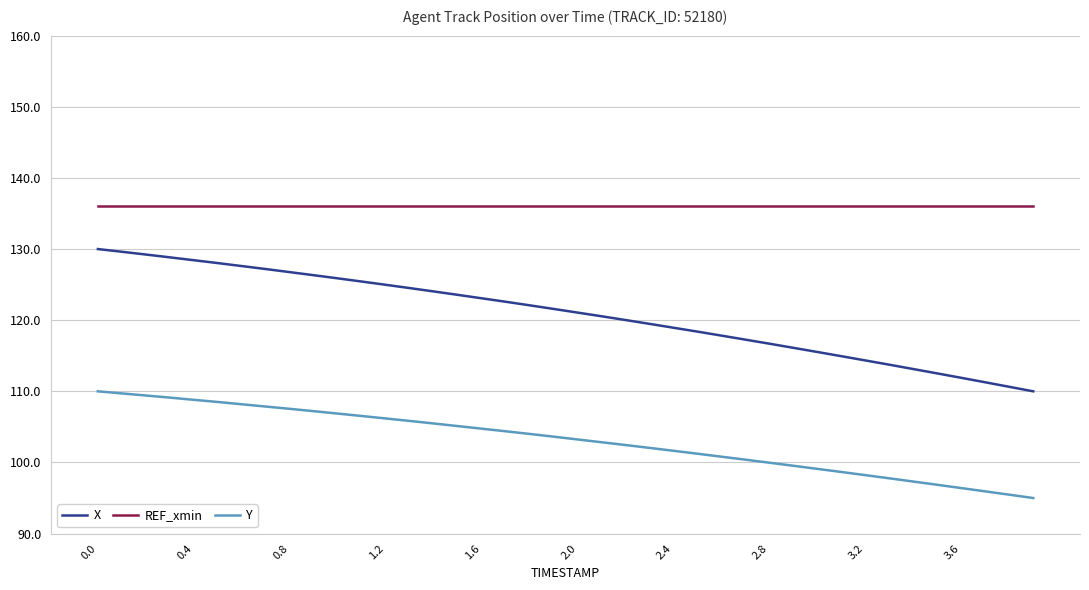

List the series in order of their overall mean, highest first.

REF_xmin, X, Y